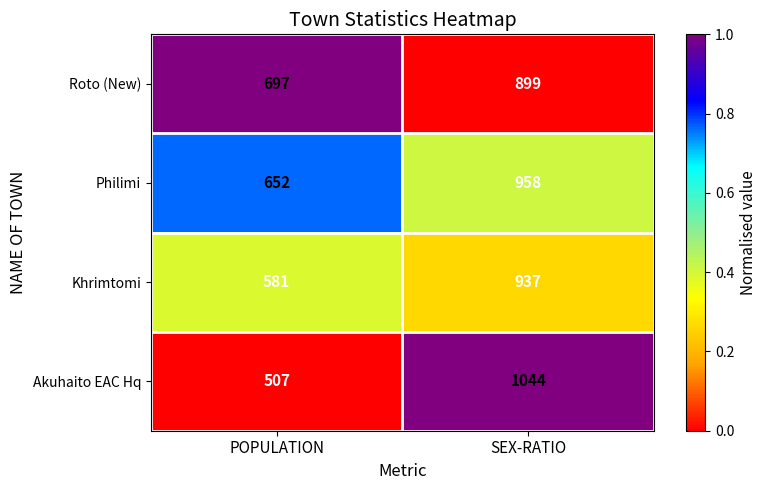

Reading left to right, list all the values displayed in this chart.

Roto (New): POPULATION=697	SEX-RATIO=899
Philimi: POPULATION=652	SEX-RATIO=958
Khrimtomi: POPULATION=581	SEX-RATIO=937
Akuhaito EAC Hq: POPULATION=507	SEX-RATIO=1044